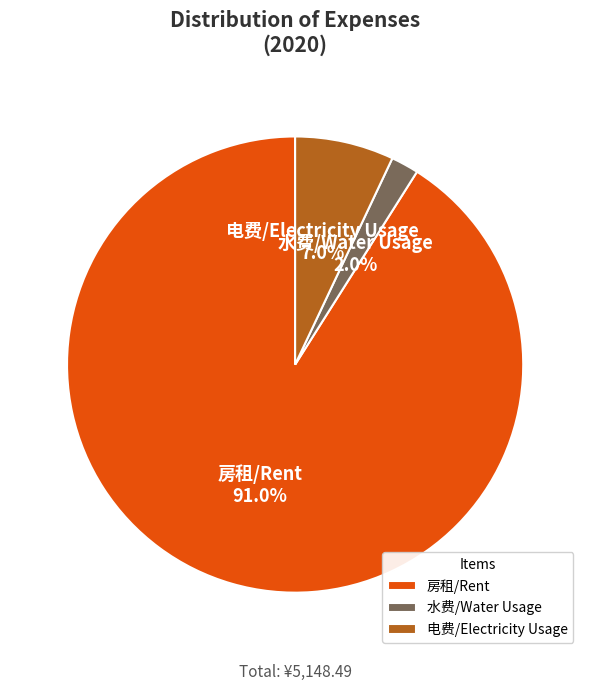

Which slice is the smallest?

水费/Water Usage